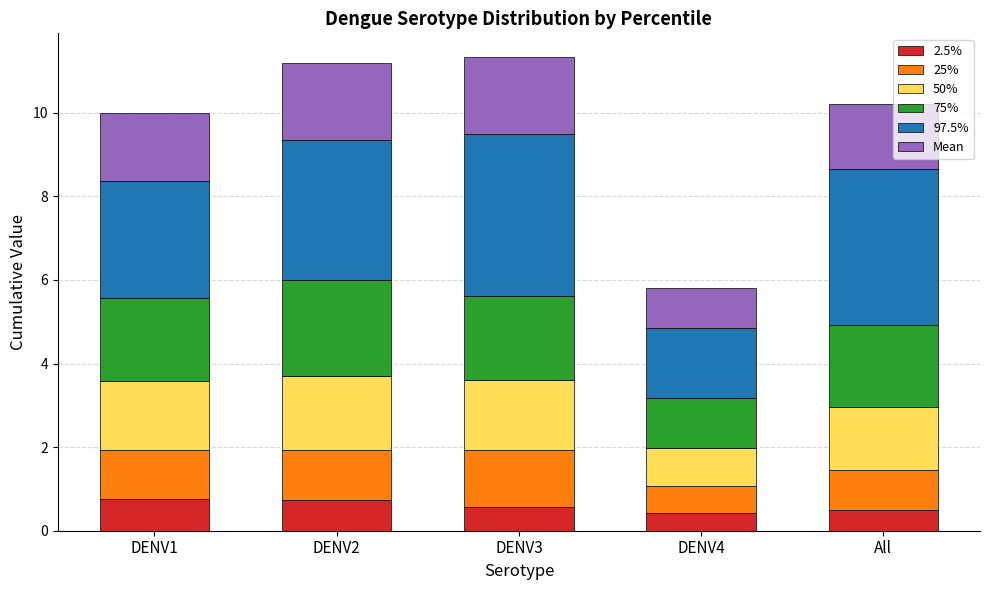

Reading right to left, list the values for the 2.5% series.

0.5	0.4	0.6	0.7	0.7